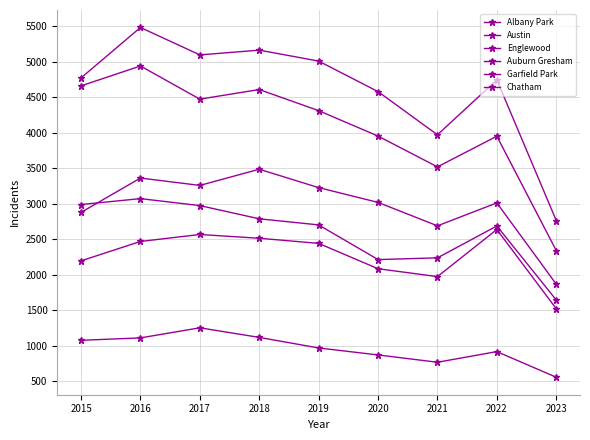

What is the difference between the Garfield Park values at 2023 and 2019?

1359